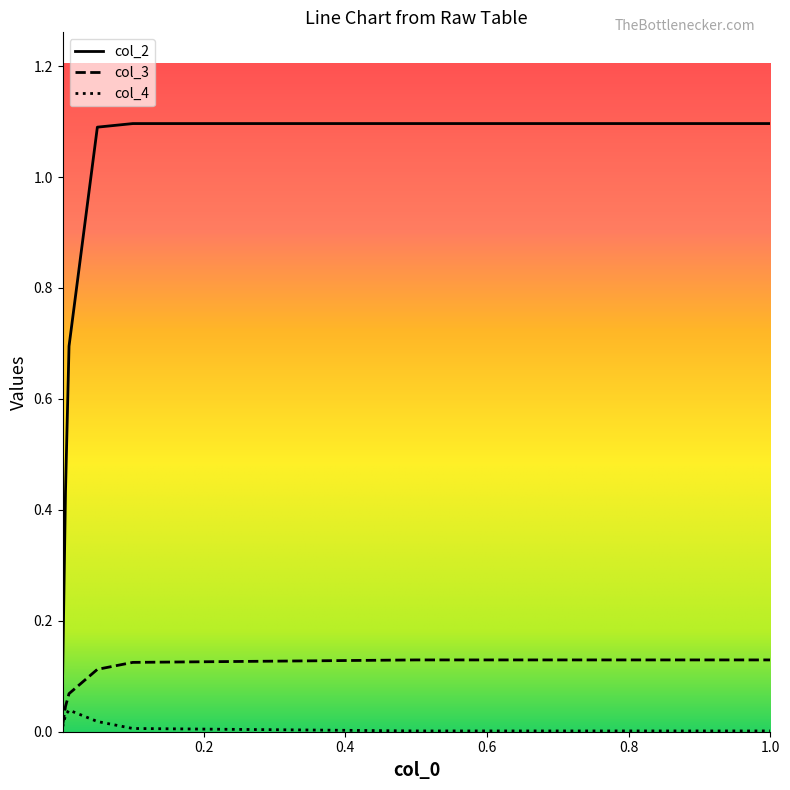

How many series are shown in this chart?

3